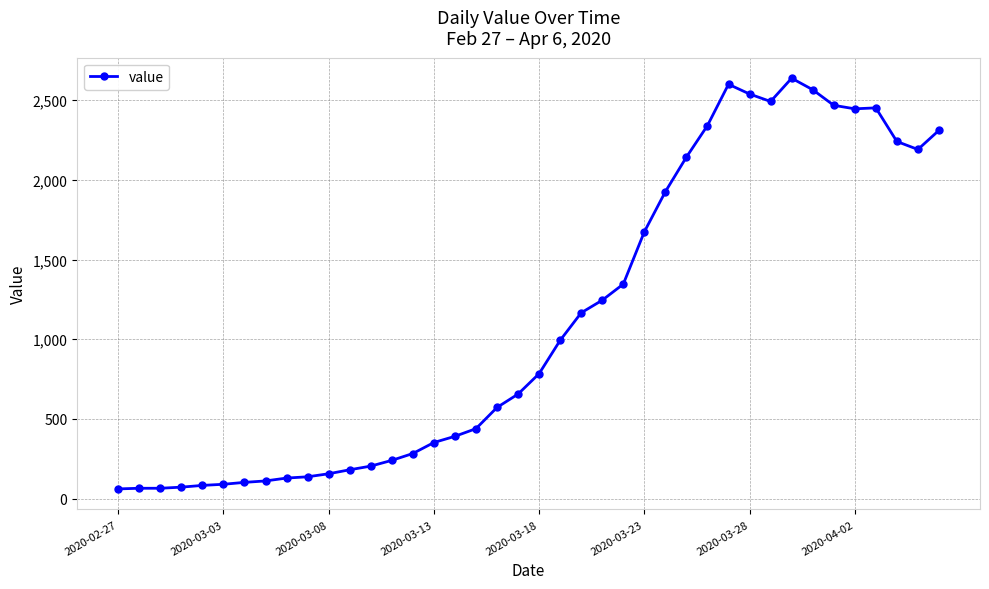

What is the value of the 26th point from the left?

1674